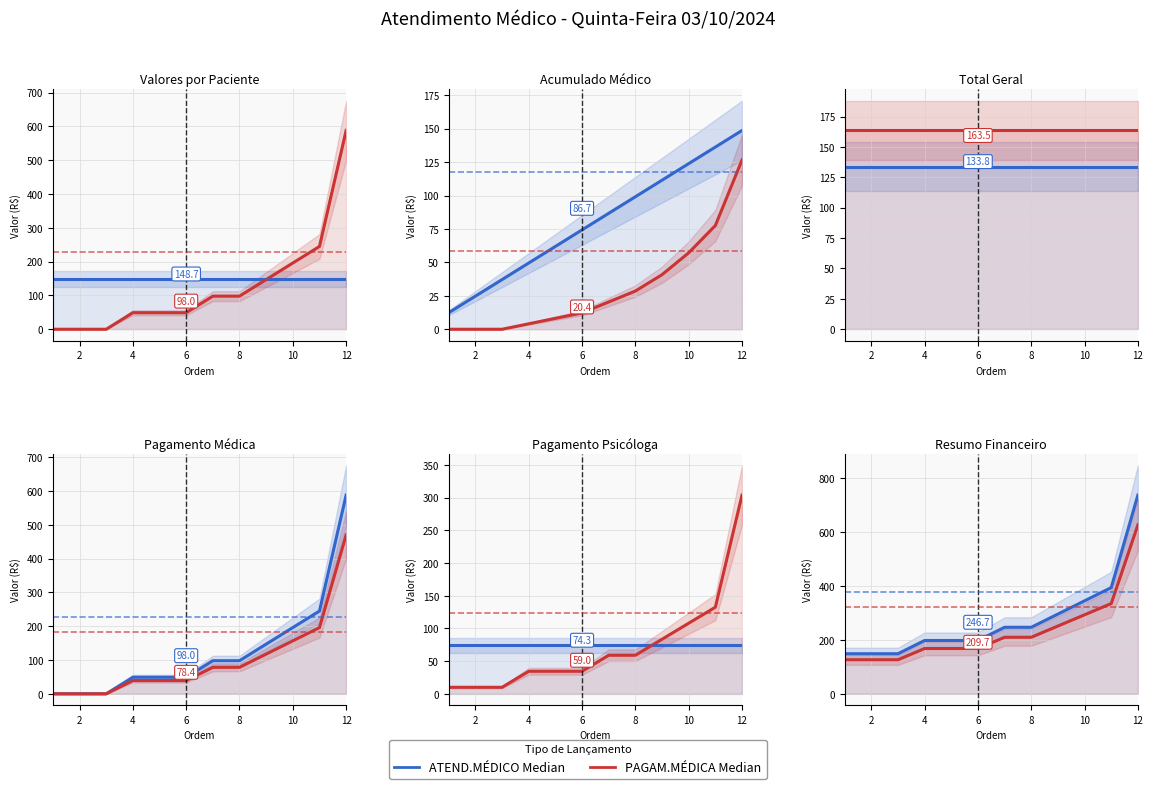

Rank the categories by value from highest to lowest.

12, 11, 10, 9, 7, 8, 4, 5, 6, 1, 2, 3